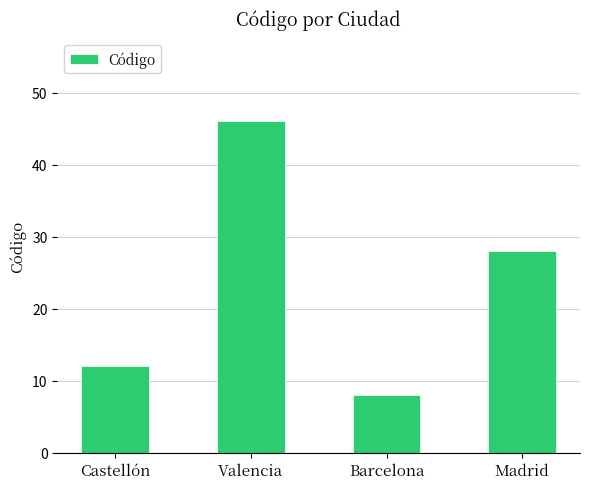

What is the change in value from Castellón to Madrid?

+16